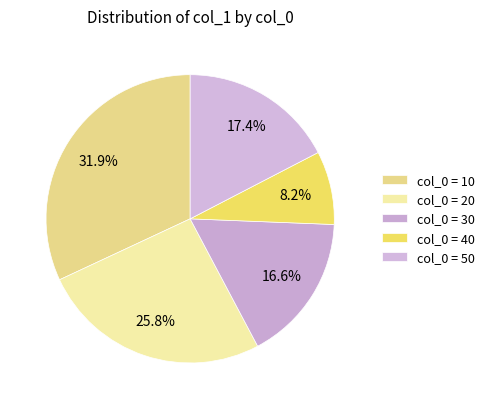

Rank the categories by value from lowest to highest.

40, 30, 50, 20, 10